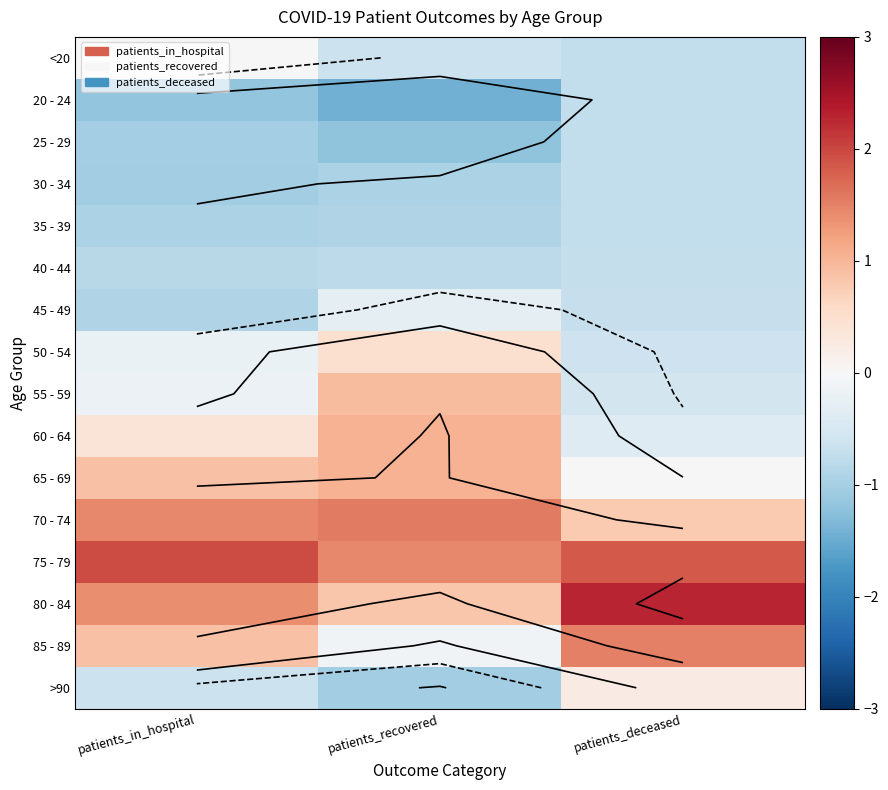

What is the sum of the 65 - 69 values at patients_deceased and patients_in_hospital?

0.9